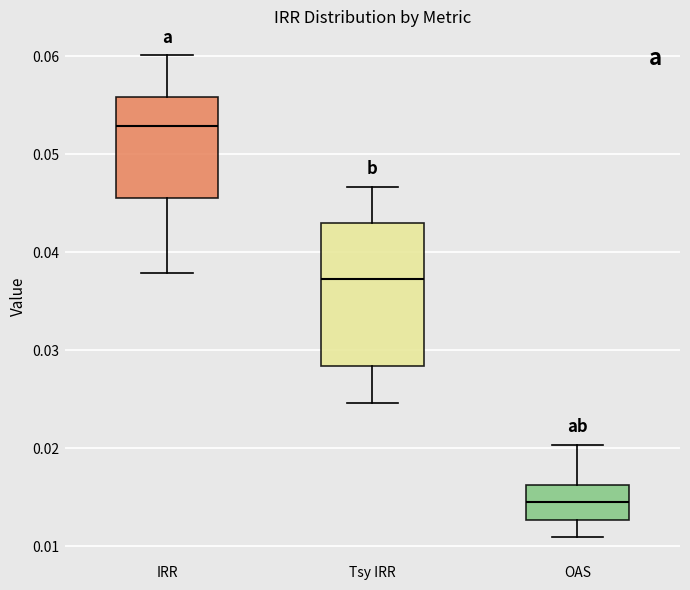

Reading left to right, transcribe this box plot: for each box, give where its median line is, the range the box spans, and where its two whiskers end, as read against the y-axis. The values are not printed on the chart, so give them approximately, as read against the axis.

IRR: median 0.053, box 0.046 to 0.056, whiskers 0.038 to 0.060
Tsy IRR: median 0.037, box 0.028 to 0.043, whiskers 0.025 to 0.047
OAS: median 0.015, box 0.013 to 0.016, whiskers 0.011 to 0.020